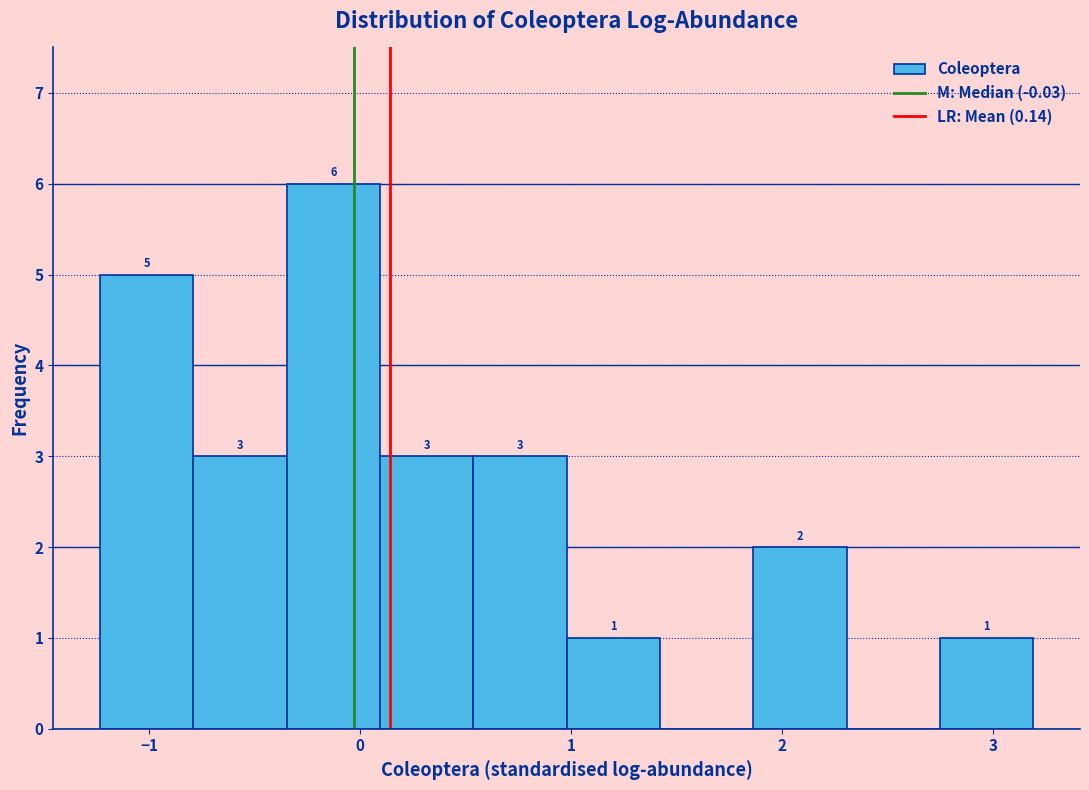

Which range on the x-axis has the tallest bar?

-0.3 to 0.1